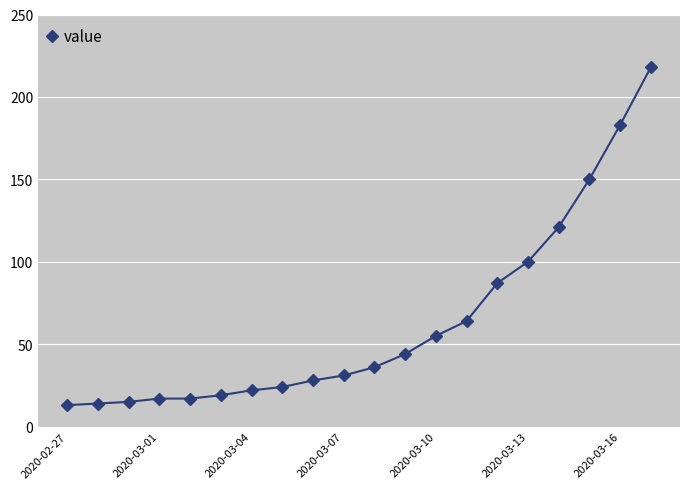

What is the smallest value displayed?

13